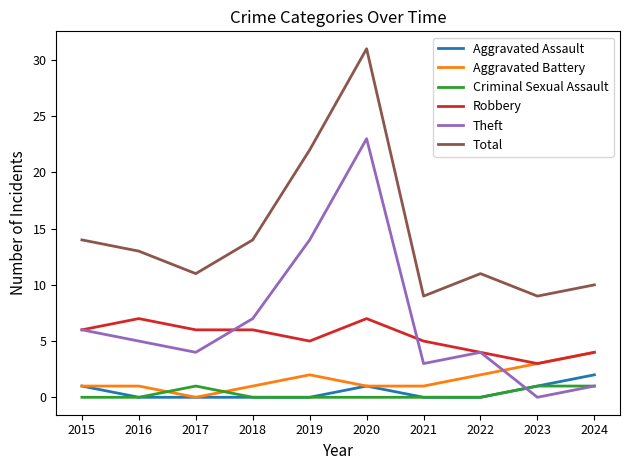

Which category has the lowest value in the Aggravated Battery series?

2017